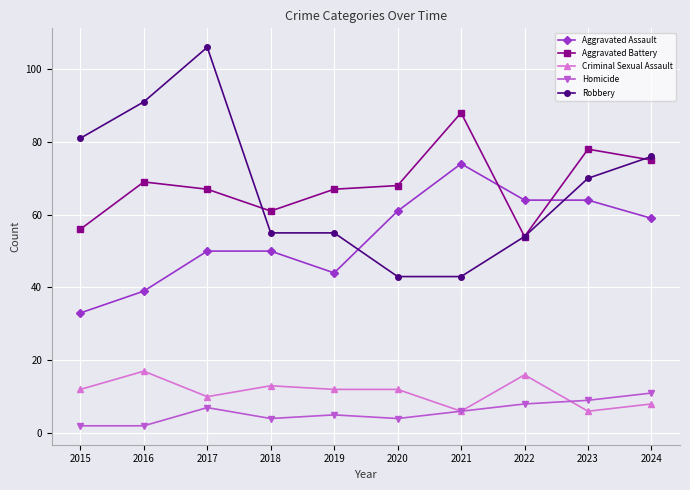

Reading left to right, transcribe all the data shown in this chart.

Aggravated Assault: 33	39	50	50	44	61	74	64	64	59
Aggravated Battery: 56	69	67	61	67	68	88	54	78	75
Criminal Sexual Assault: 12	17	10	13	12	12	6	16	6	8
Homicide: 2	2	7	4	5	4	6	8	9	11
Robbery: 81	91	106	55	55	43	43	54	70	76